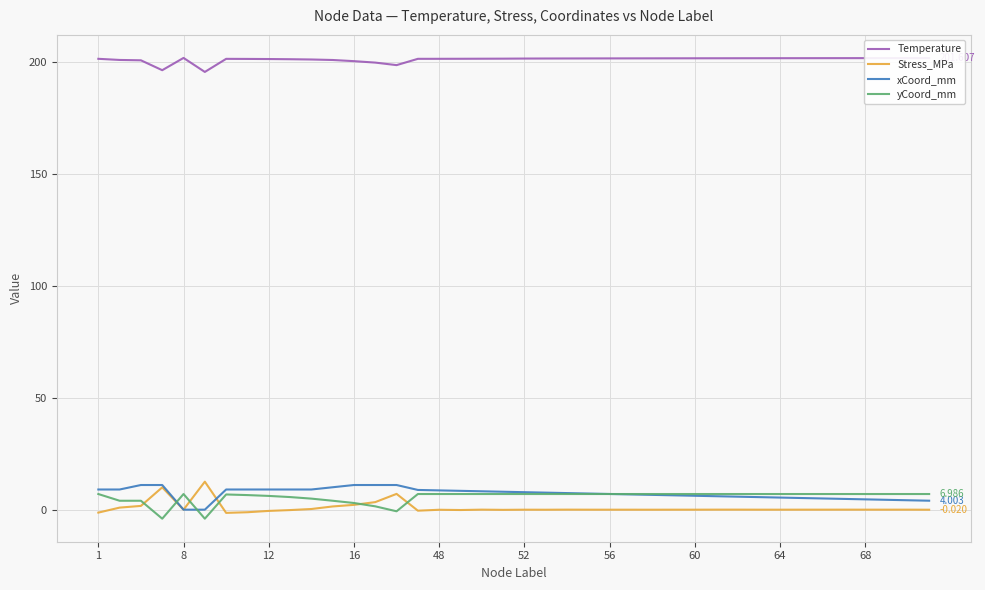

True or false: Temperature and yCoord_mm intersect in this chart.

False